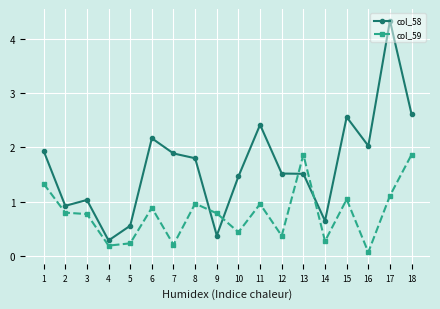

True or false: col_59 and col_58 cross at least once.

True